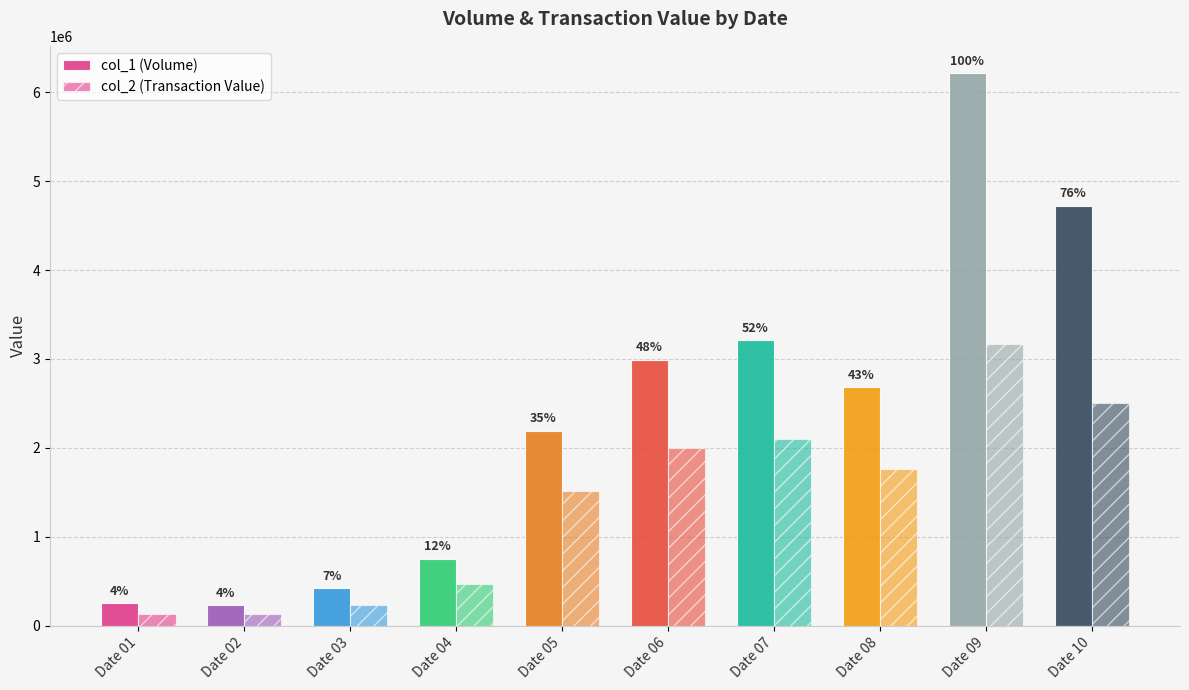

At Date 05, list the series in order from largest to smallest.

col_1 (Volume), col_2 (Transaction Value)